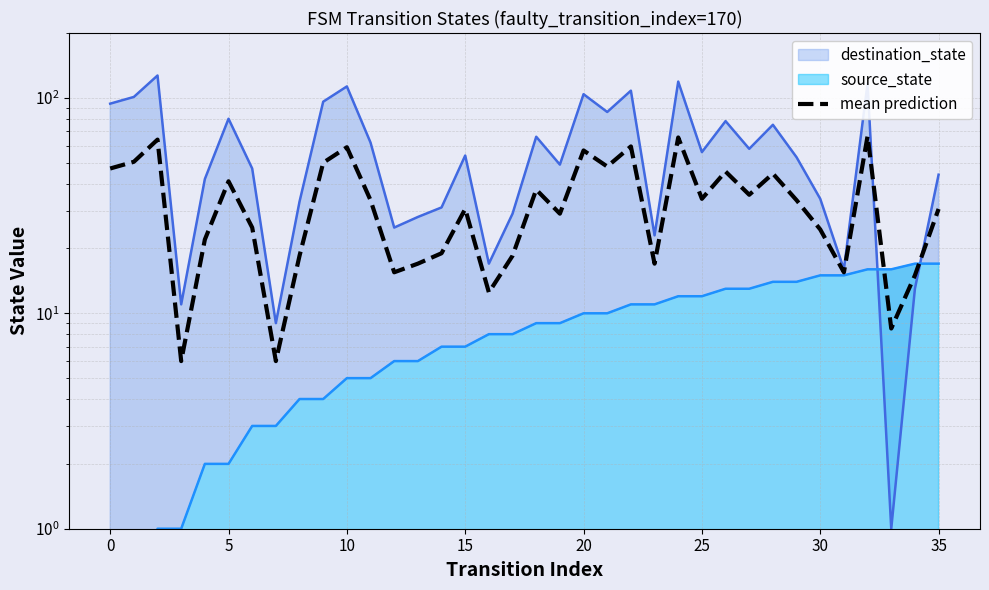

Reading left to right, list all the values displayed in this chart.

47.0	50.5	64.0	6.0	22.0	41.0	25.0	6.0	18.5	50.0	59.0	33.5	15.5	17.0	19.0	30.5	12.5	18.5	37.5	29.0	57.0	48.0	59.5	17.0	65.5	34.0	45.5	35.5	44.5	33.5	24.5	15.5	66.5	8.5	15.0	30.5